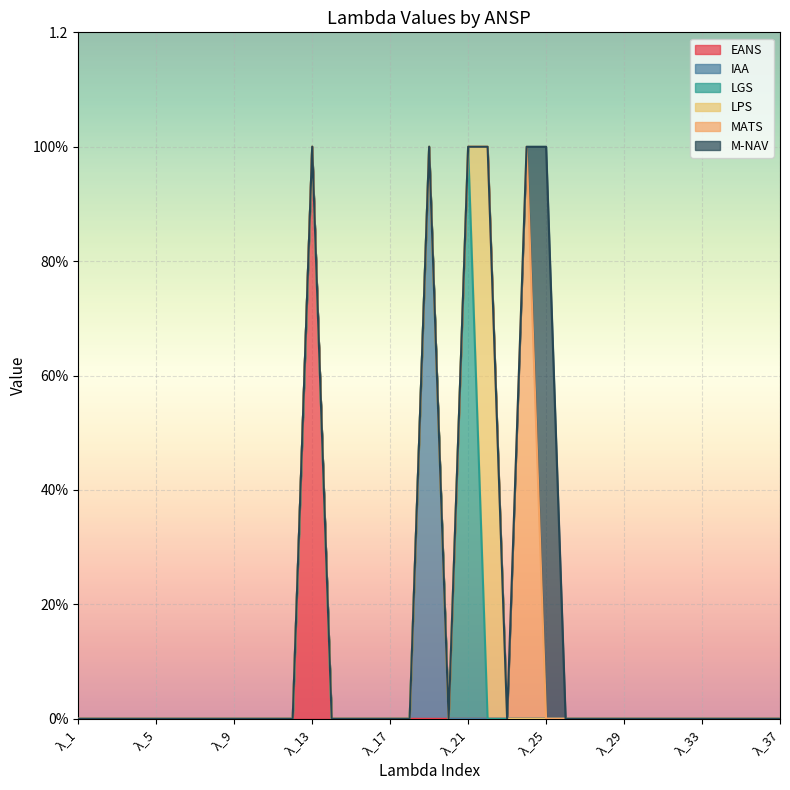

How many data points in LGS are above 0?

1